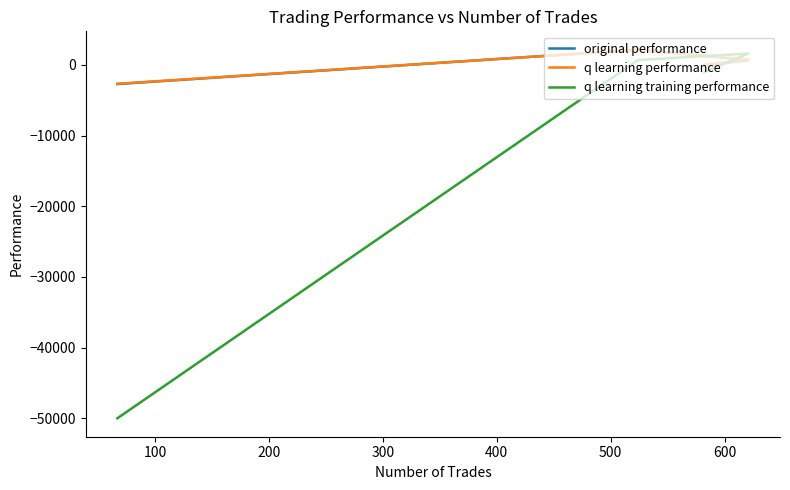

How many lines are shown in the chart?

3